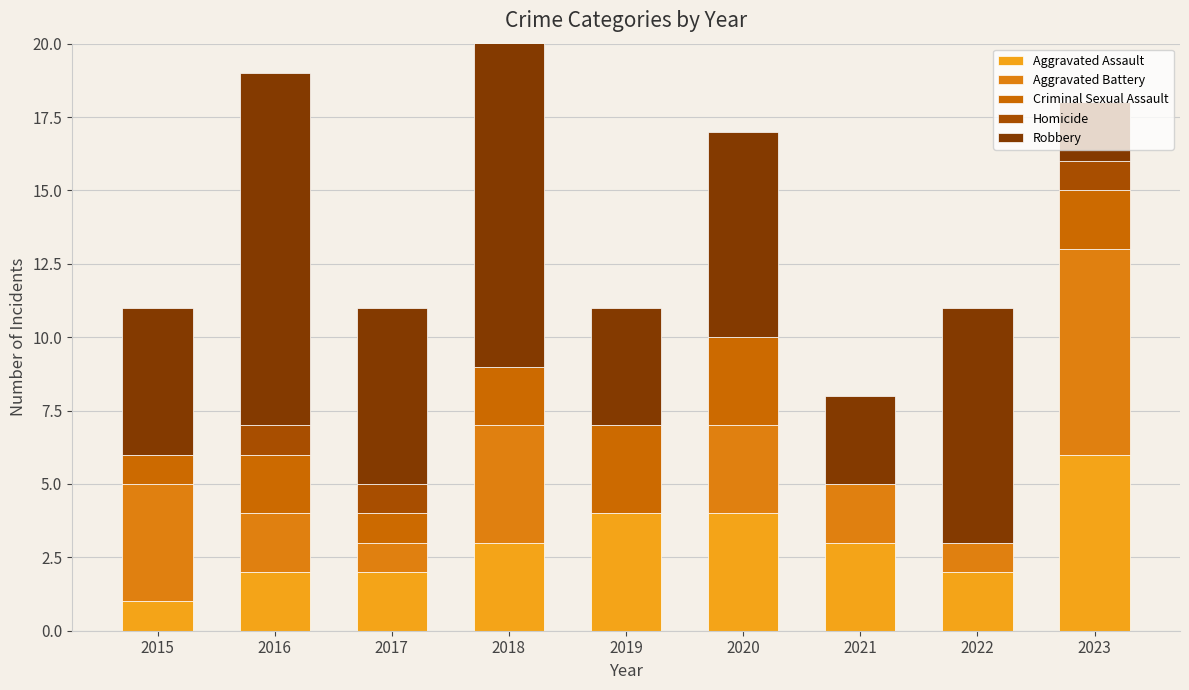

The Robbery series shows 20 at 2016. True or false?

False